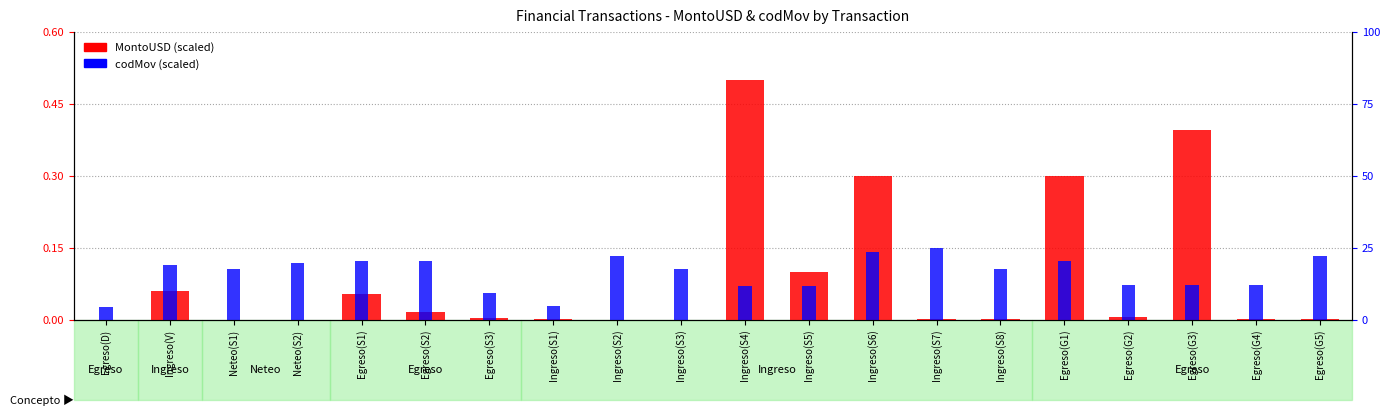

What is the difference between the highest and lowest values at Ingreso(V)?

0.1